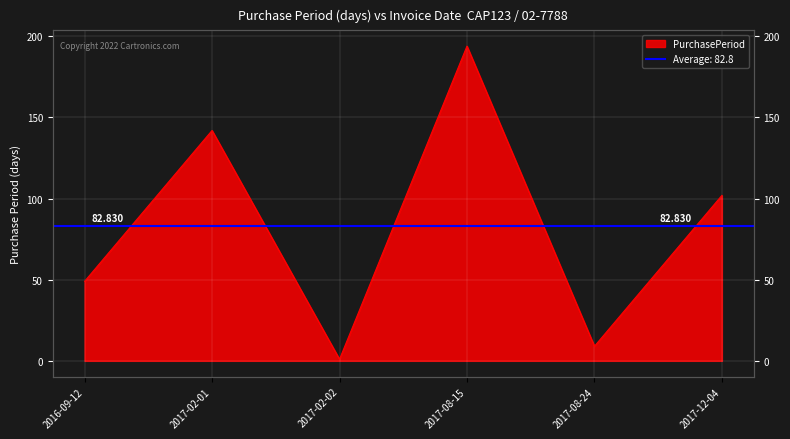

The value at 2017-02-02 is 1. True or false?

True